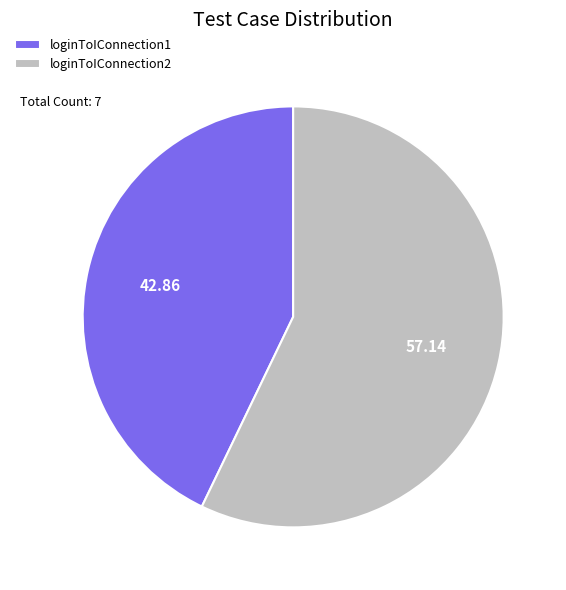

Is it true that loginToIConnection2 is 51% of the pie?

False